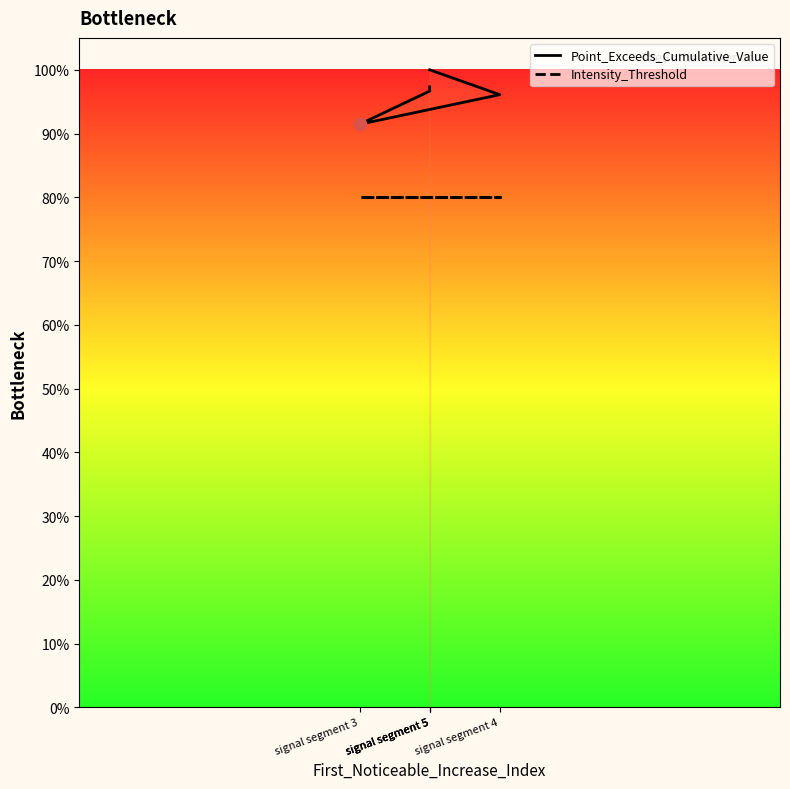

Which series has the widest spread of Y values?

Point_Exceeds_Cumulative_Value